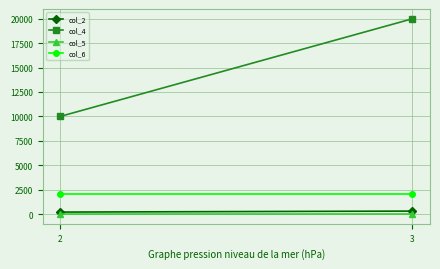

At how many categories does at least one series exceed 15217?

1